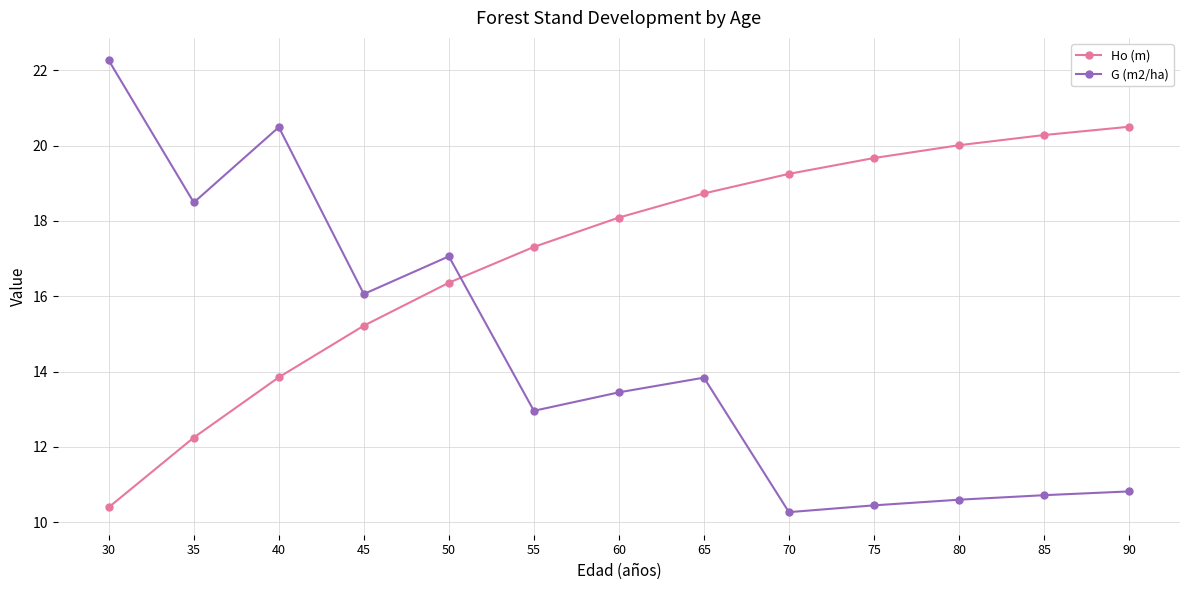

The Ho (m) series shows 18.7 at 65. True or false?

True